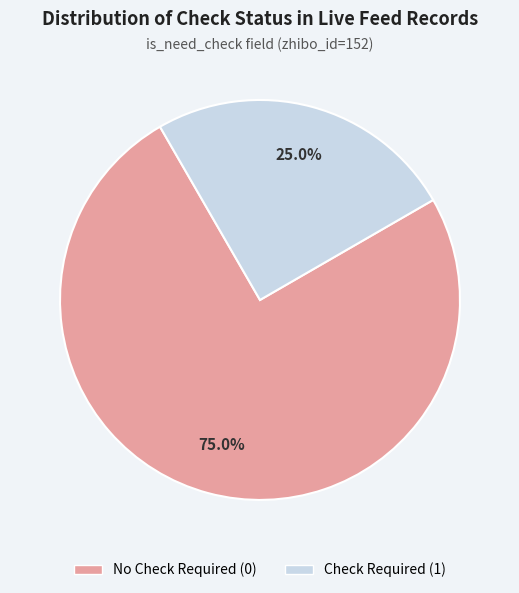

Does any single category account for the majority?

Yes